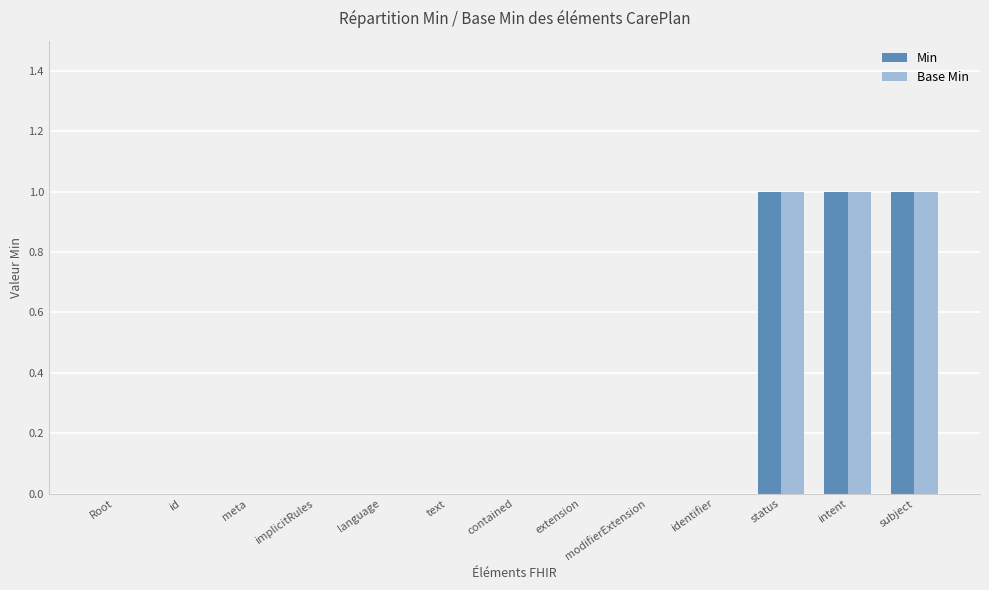

How many groups of bars are there?

13